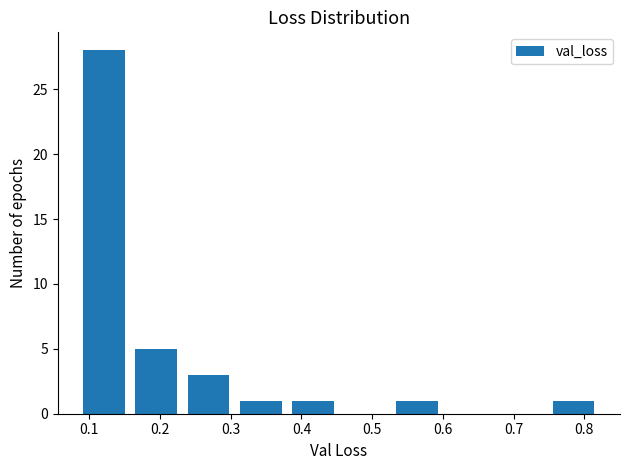

Reading left to right, transcribe this chart: for each bar, give the range it covers on the x-axis and its height. Neither the bar edges nor the heights are printed on the chart, so give them approximately, as read against the axes.

0.08 to 0.16: 28
0.16 to 0.23: 5
0.23 to 0.31: 3
0.31 to 0.38: 1
0.38 to 0.45: 1
0.45 to 0.53: 0
0.53 to 0.60: 1
0.60 to 0.67: 0
0.67 to 0.75: 0
0.75 to 0.82: 1